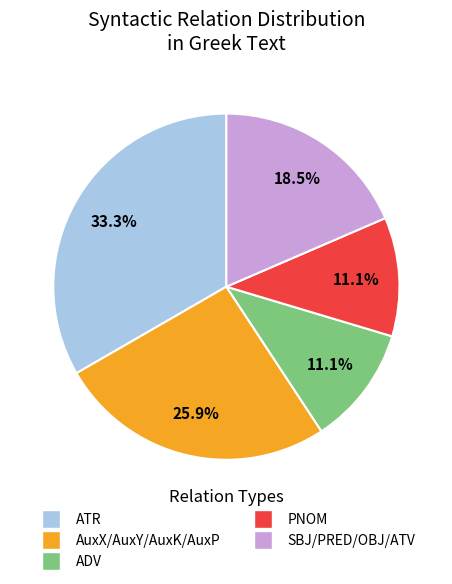

What is the ratio of the value at PNOM to the value at SBJ/PRED/OBJ/ATV?

0.6